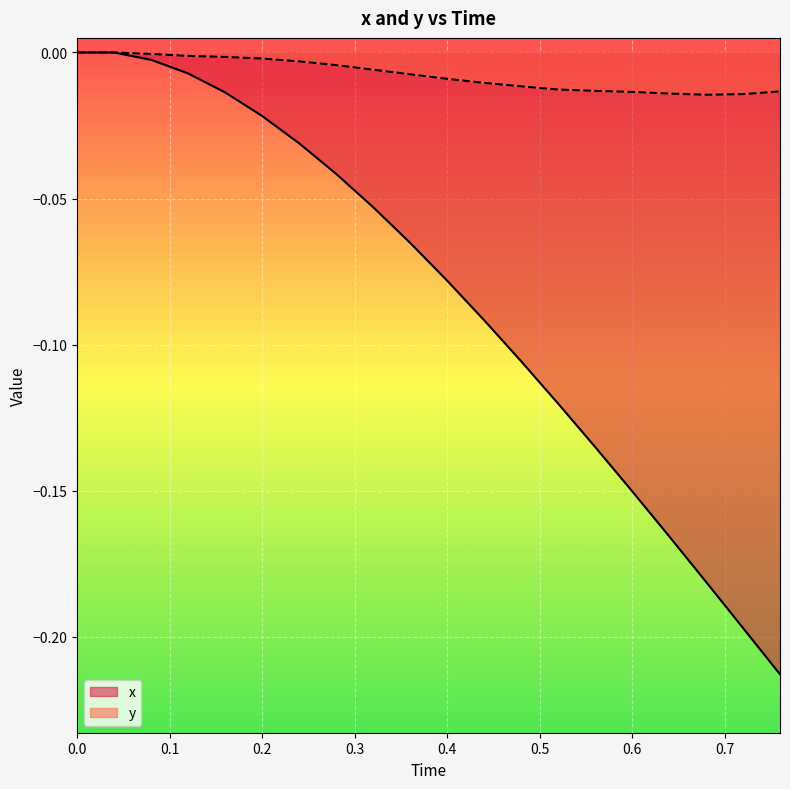

Reading left to right, list all the values displayed in this chart.

x: 0.0	0.0	-0.0	-0.0	-0.0	-0.0	-0.0	-0.0	-0.1	-0.1	-0.1	-0.1	-0.1	-0.1	-0.1	-0.2	-0.2	-0.2	-0.2	-0.2
y: 0.0	0.0	-0.0	-0.0	-0.0	-0.0	-0.0	-0.0	-0.0	-0.0	-0.0	-0.0	-0.0	-0.0	-0.0	-0.0	-0.0	-0.0	-0.0	-0.0